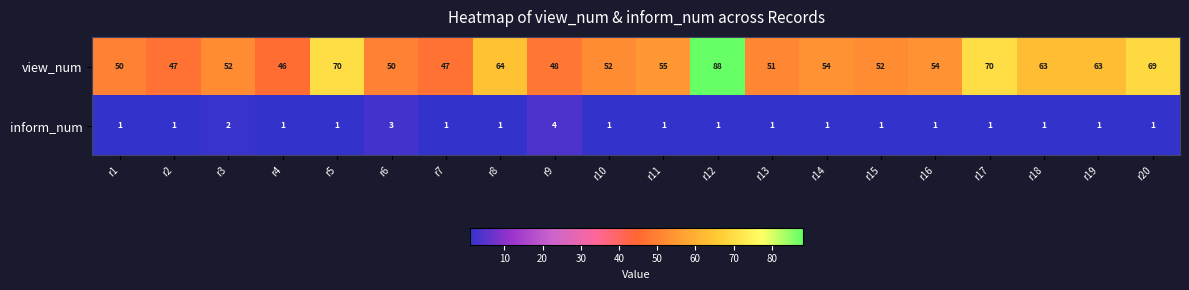

At which label does view_num first exceed 54?

r5